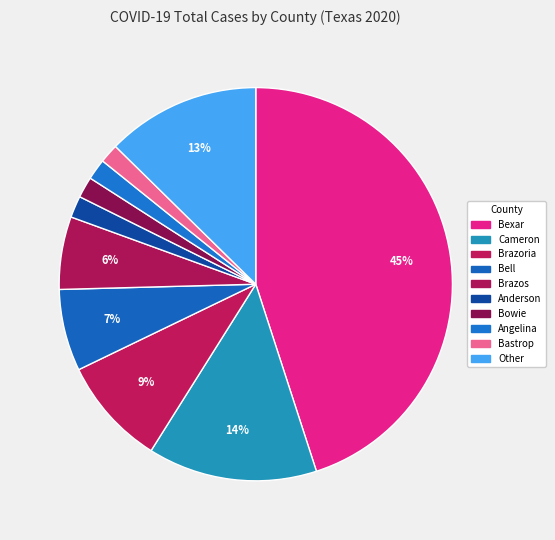

Which slice is the largest?

Bexar